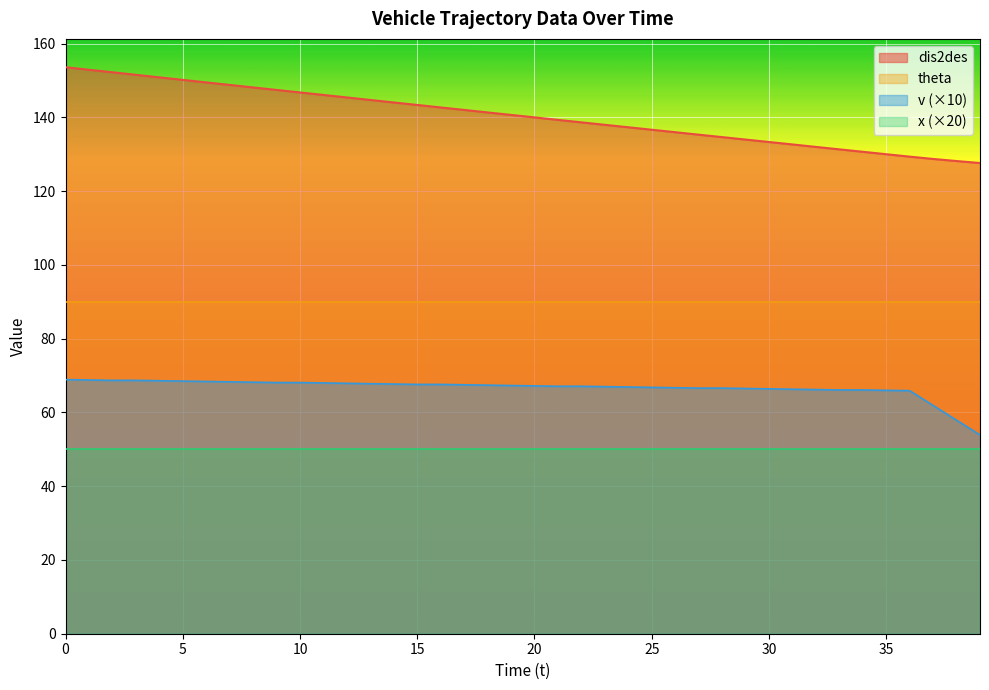

True or false: theta and dis2des cross at least once.

False